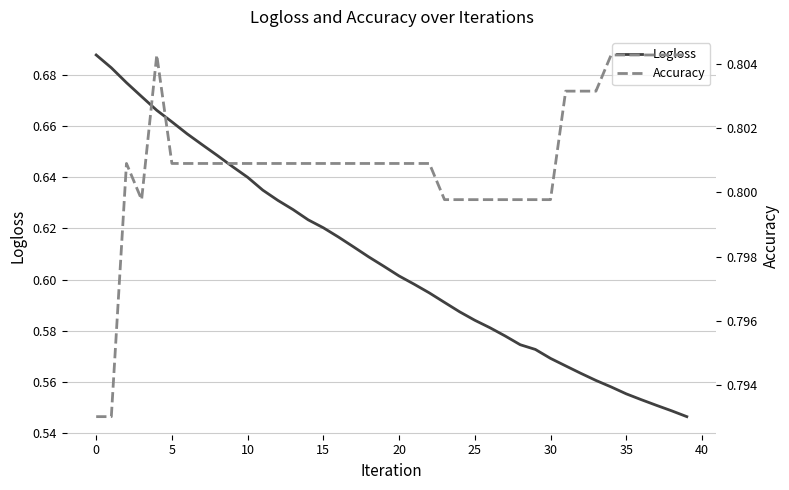

What is the difference between the second highest and second lowest values in the Logloss series?

0.1